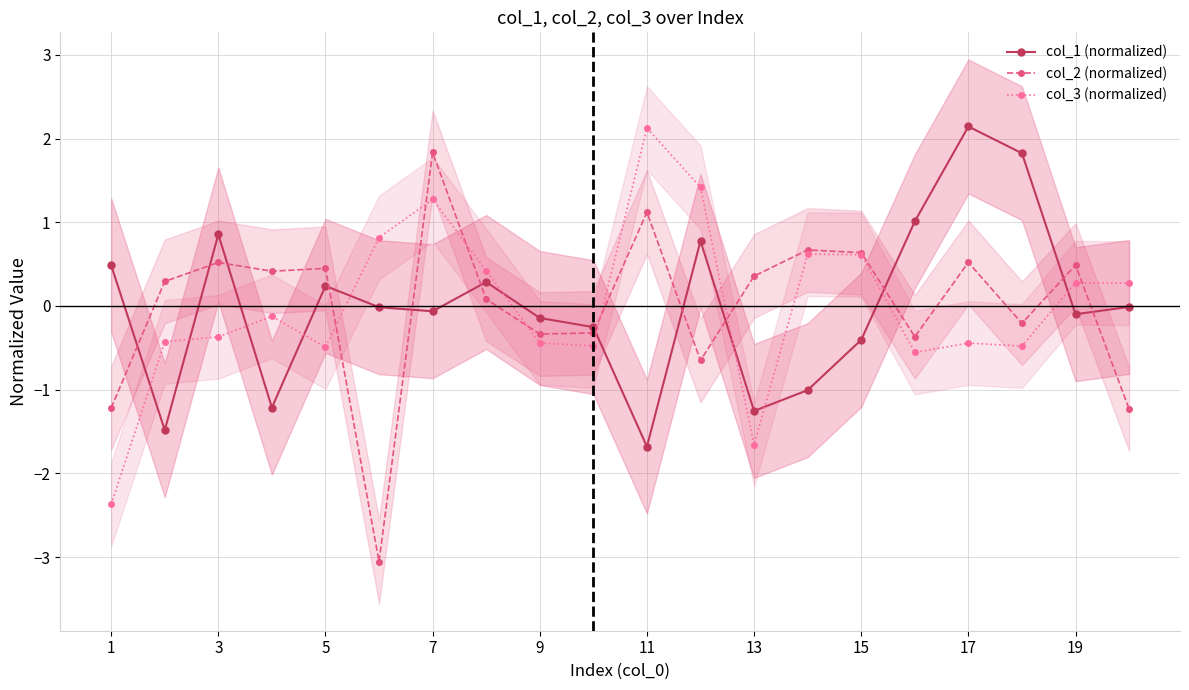

How many lines are shown in the chart?

3